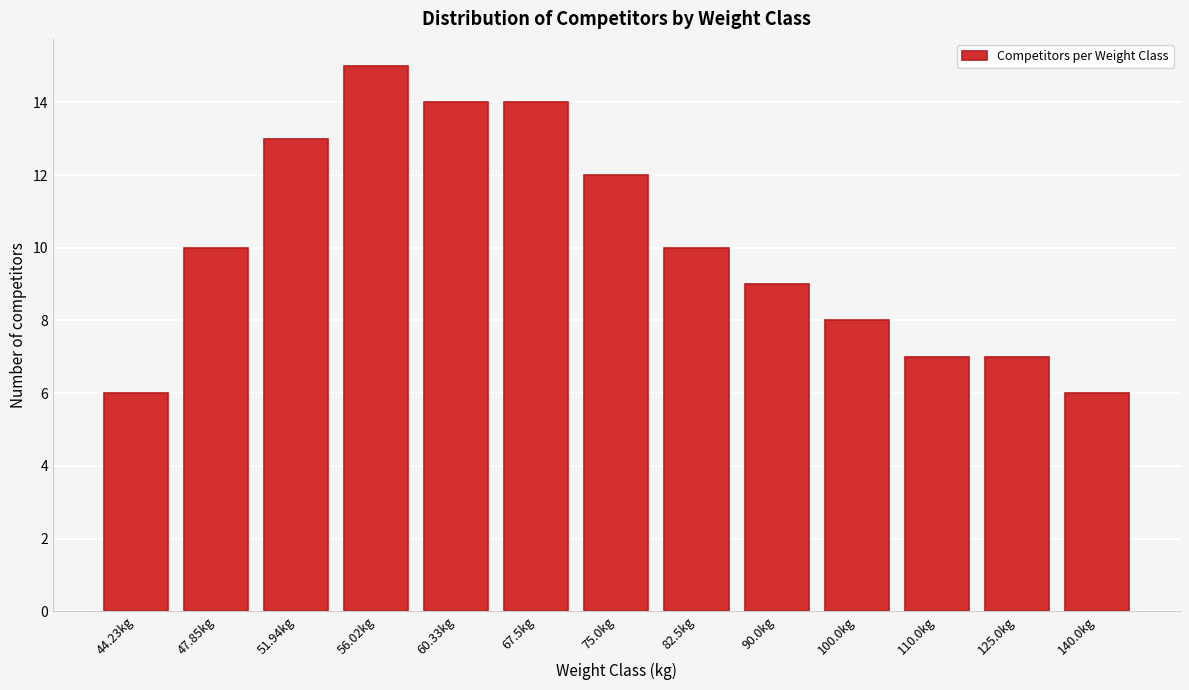

Reading right to left, what are all the values shown in this chart?

140.0kg=6	125.0kg=7	110.0kg=7	100.0kg=8	90.0kg=9	82.5kg=10	75.0kg=12	67.5kg=14	60.33kg=14	56.02kg=15	51.94kg=13	47.85kg=10	44.23kg=6